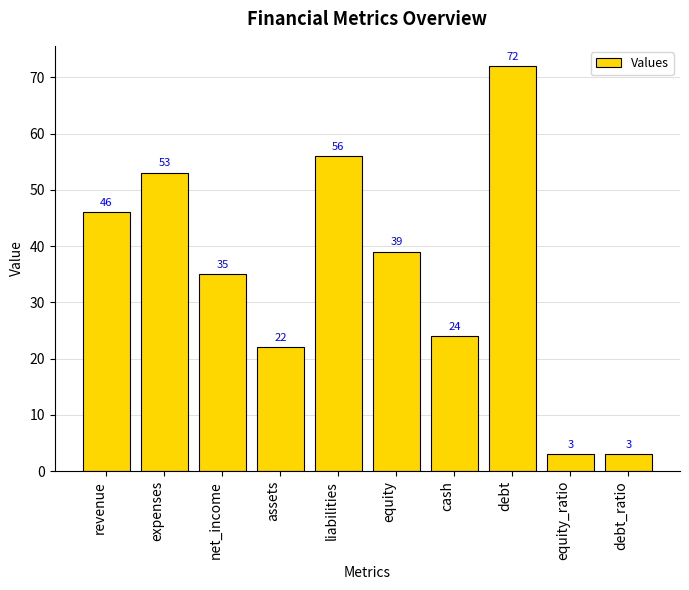

Are the bars horizontal?

No